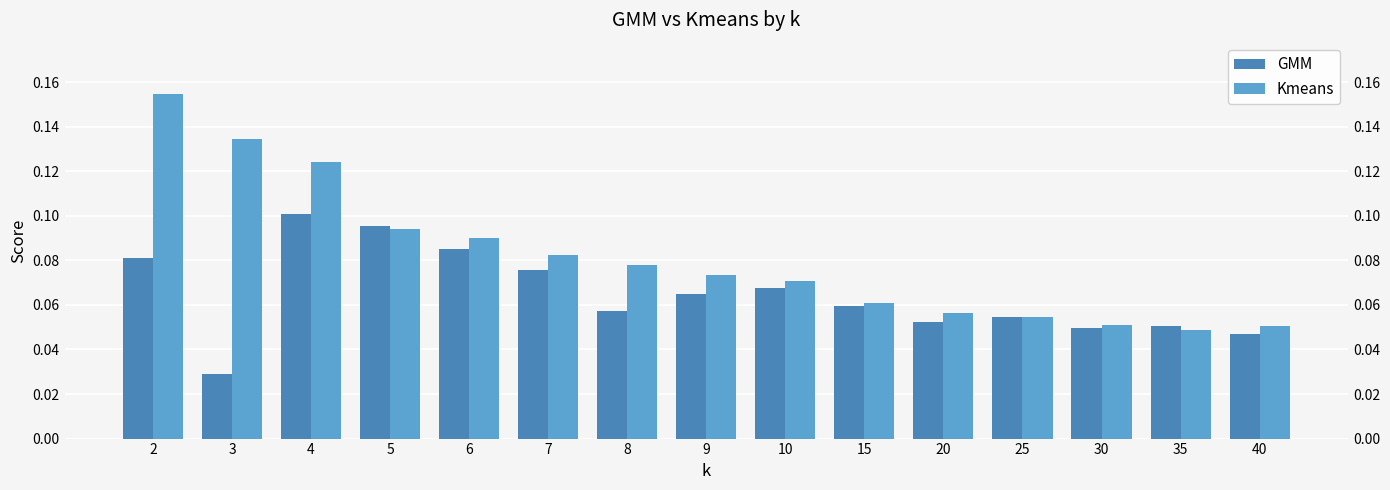

How many Kmeans values are between 0 and 1?

15